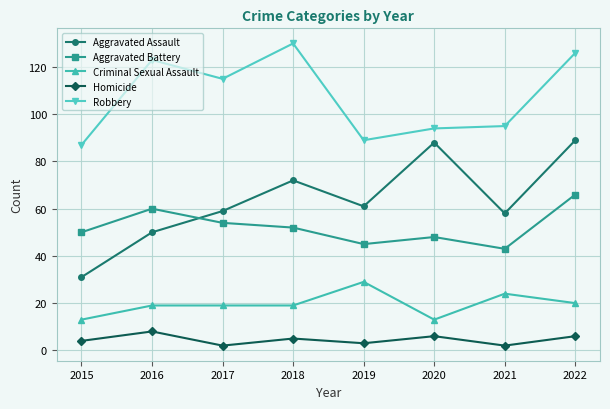

What is the maximum value for Aggravated Assault?

89